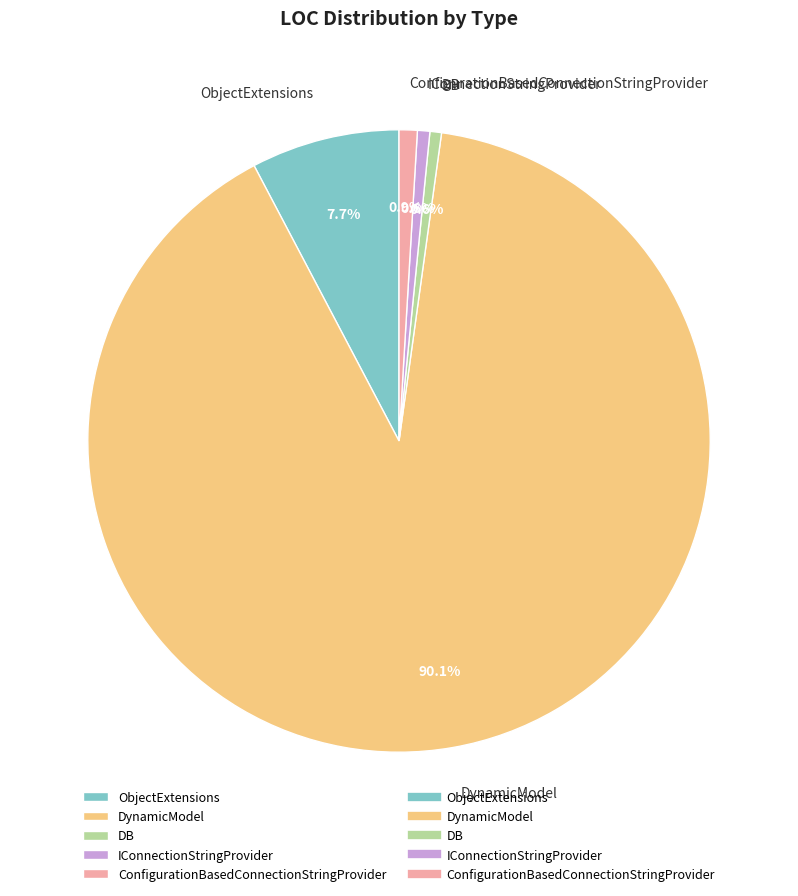

What is the ratio of the value at DynamicModel to the value at ObjectExtensions?

11.7